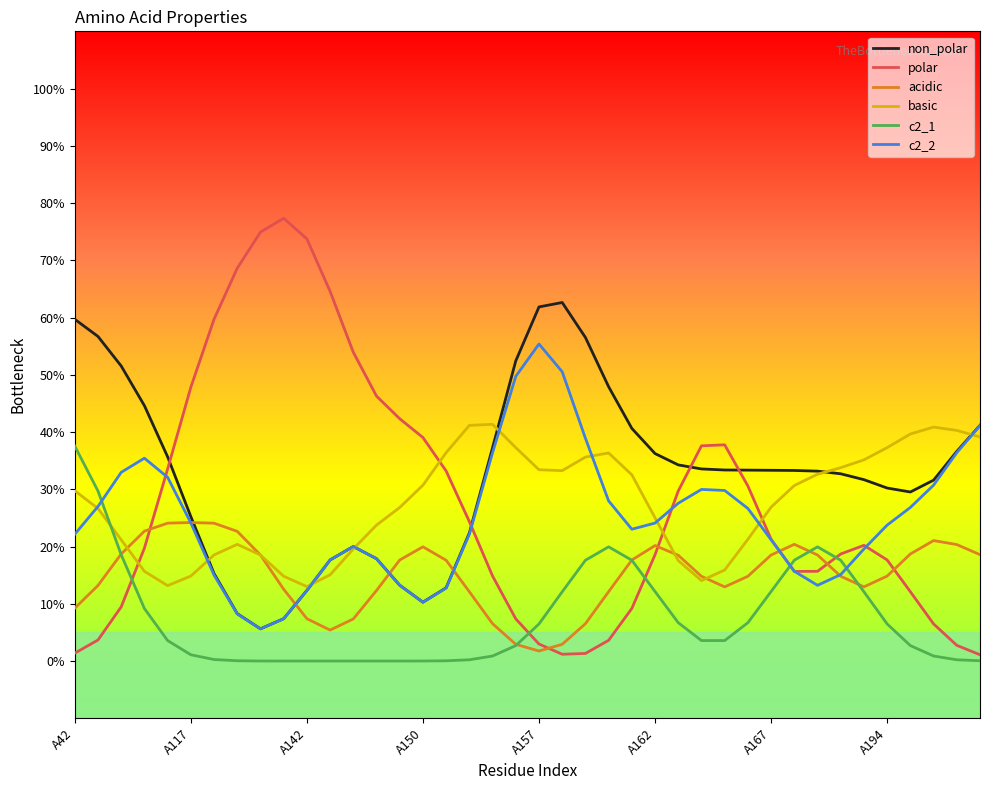

True or false: c2_1 and non_polar cross at least once.

False